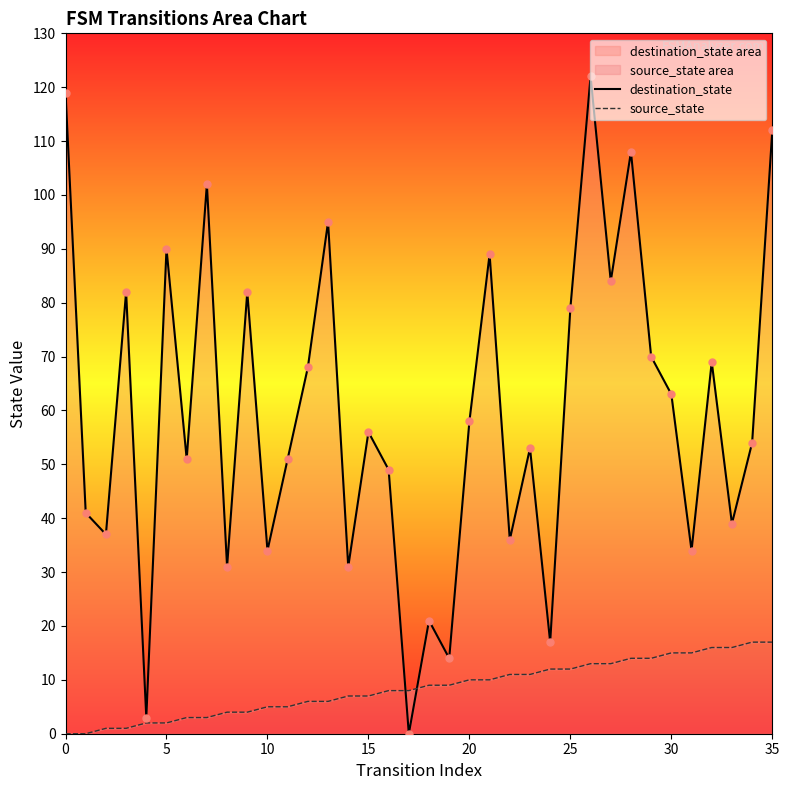

Which series has the largest total across all categories?

destination_state